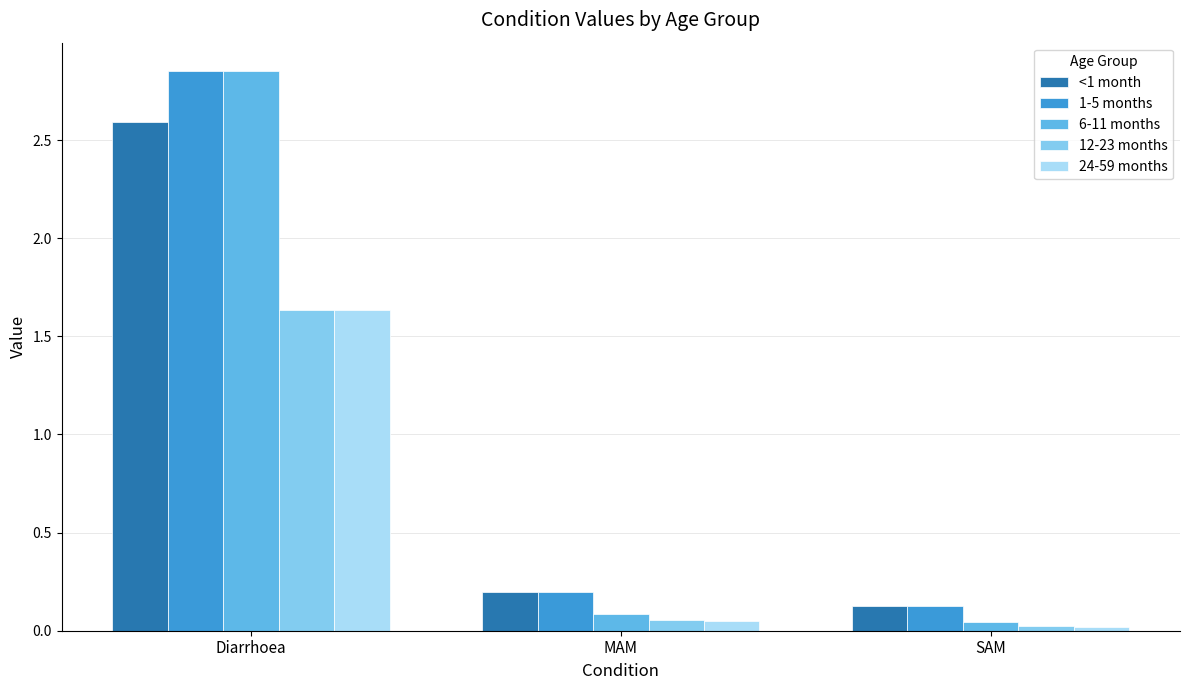

Rank the categories by 1-5 months value from lowest to highest.

SAM, MAM, Diarrhoea